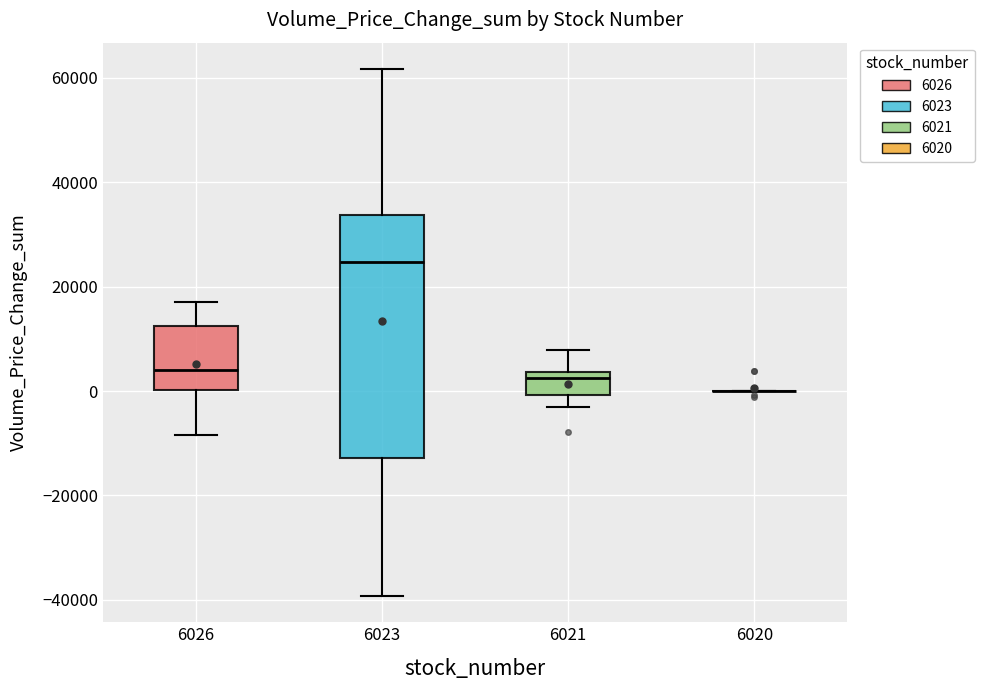

Reading left to right, read every box against the y-axis: the position of its median line, the range the box covers, and the ends of its whiskers. The values are not printed on the chart, so give them approximately, as read against the axis.

6026: median 4000, box 0 to 12000, whiskers -8000 to 18000
6023: median 24000, box -12000 to 34000, whiskers -40000 to 62000
6021: median 2000, box 0 to 4000, whiskers -4000 to 8000
6020: box collapsed to a line at 0, whiskers 0 to 0